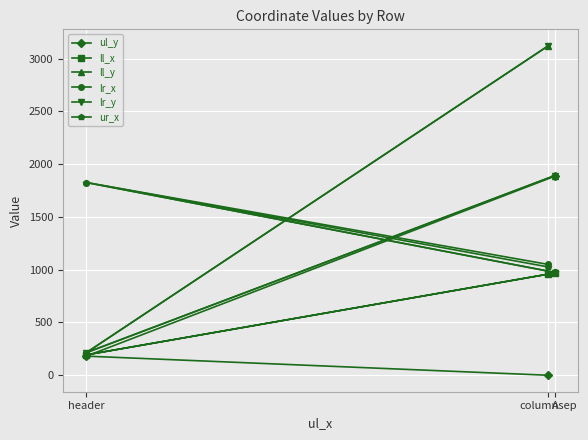

Count the number of categories in the chart.

3